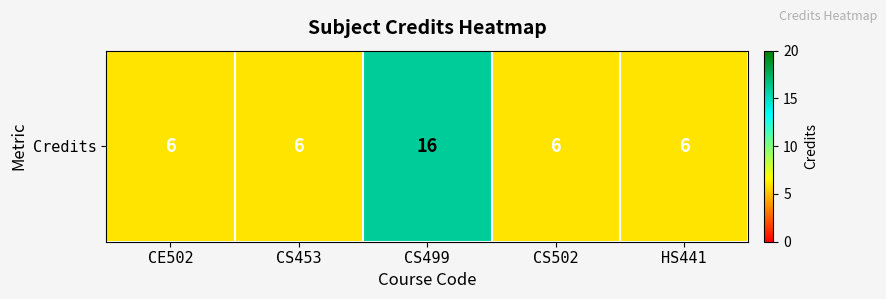

Which label corresponds to the largest value in the chart?

CS499